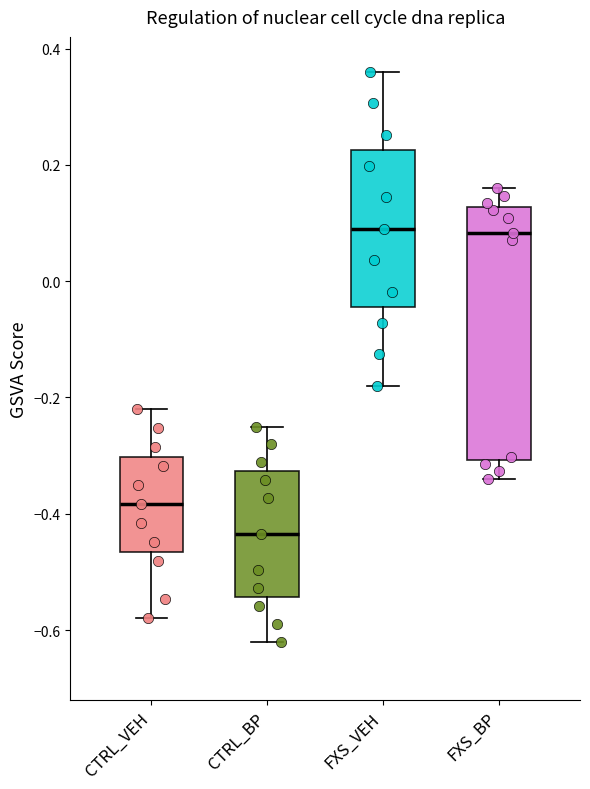

Which box is the tallest, from its lower edge to its upper edge?

FXS_BP